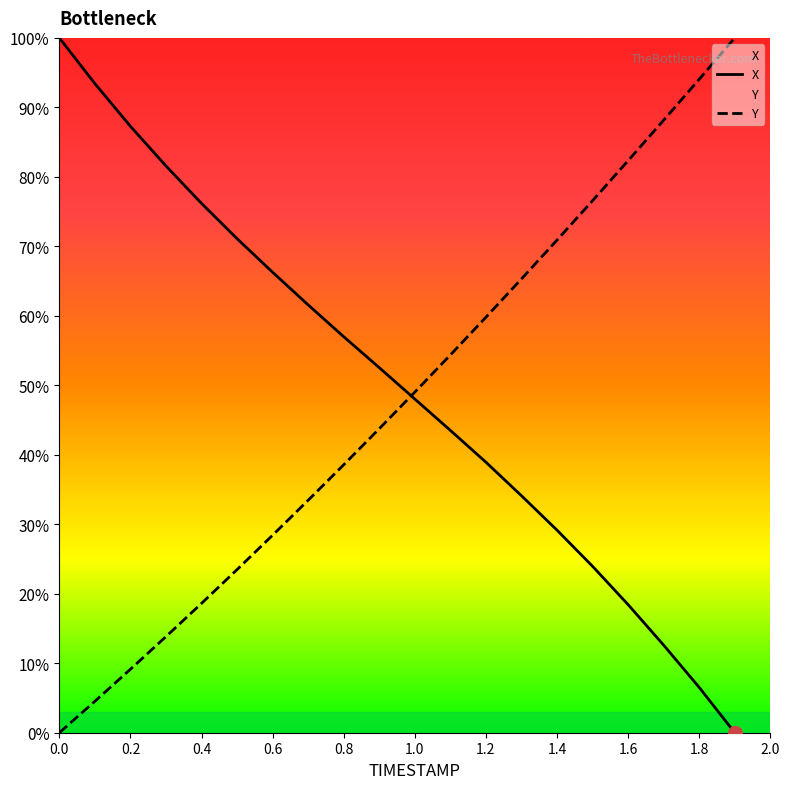

How many times do Y and X cross each other?

1